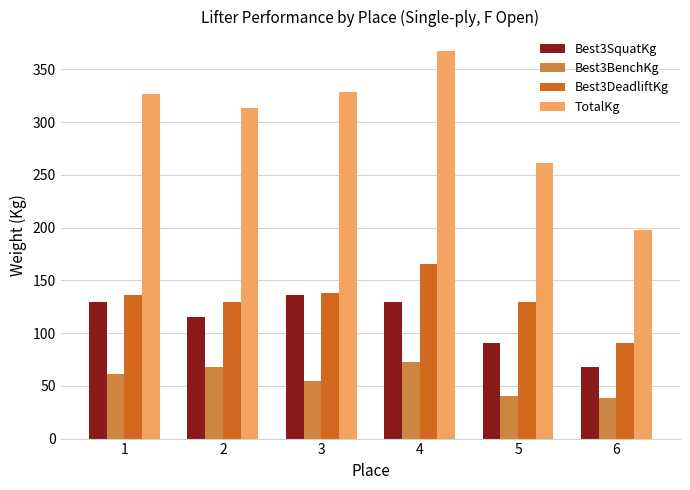

What is the approximate value of Best3SquatKg at 5?

90.7